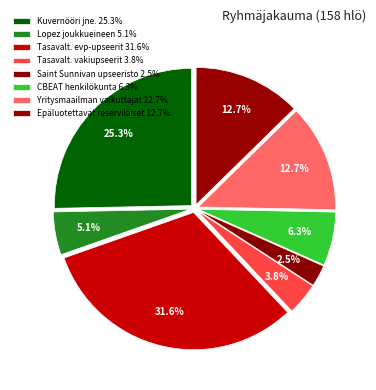

How many segments does this pie chart have?

8